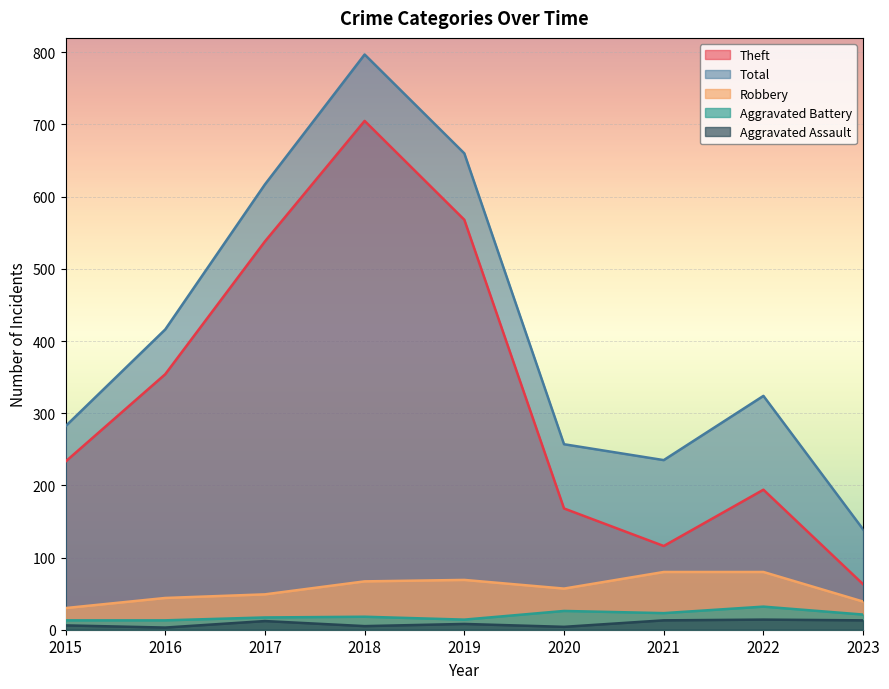

Between 2017 and 2022, which series saw the biggest shift?

Theft